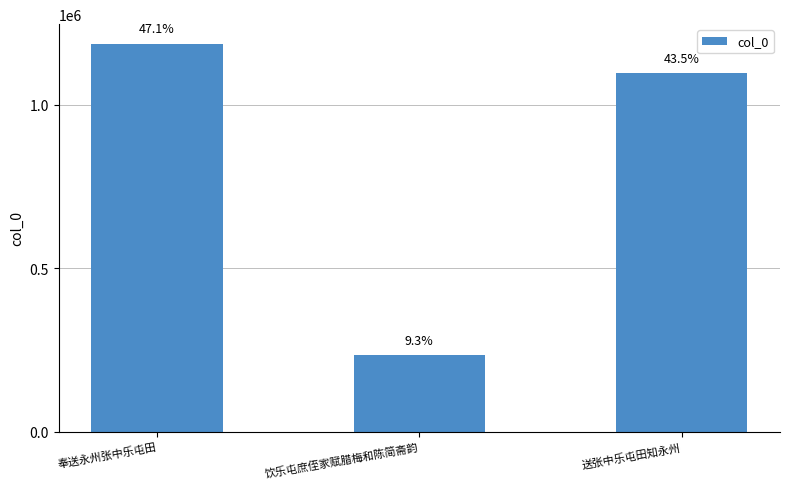

Reading left to right, extract all data points from this chart.

1186982	234373	1096223